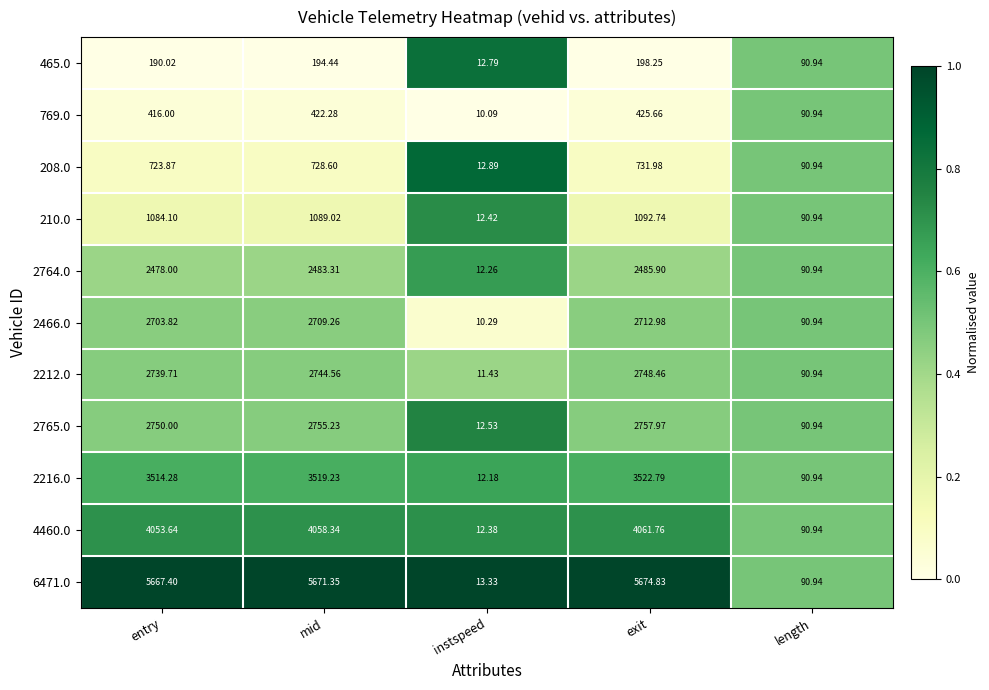

Which series has the largest total across all categories?

6471.0